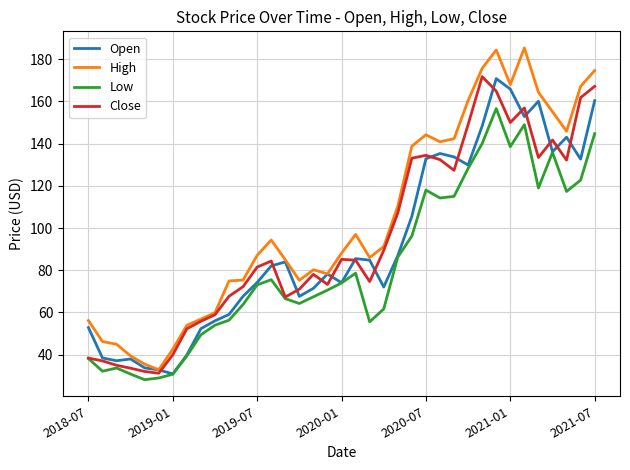

How many values in the High series exceed 88?

19